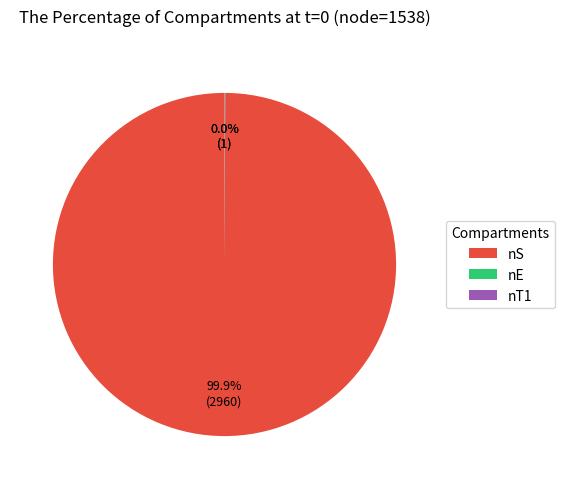

Is there any slice that represents more than half of the pie?

Yes